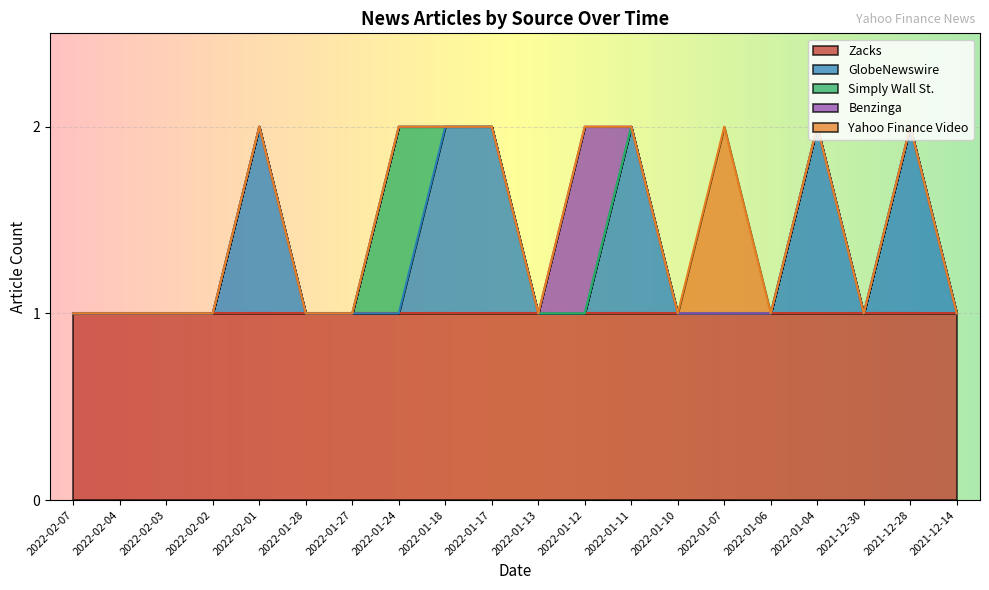

At which label is Yahoo Finance Video closest to 0?

2022-02-07